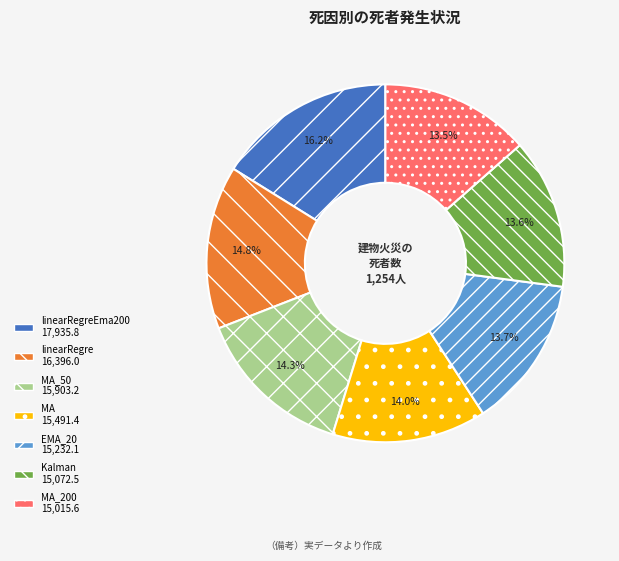

Is there any slice that represents more than half of the pie?

No